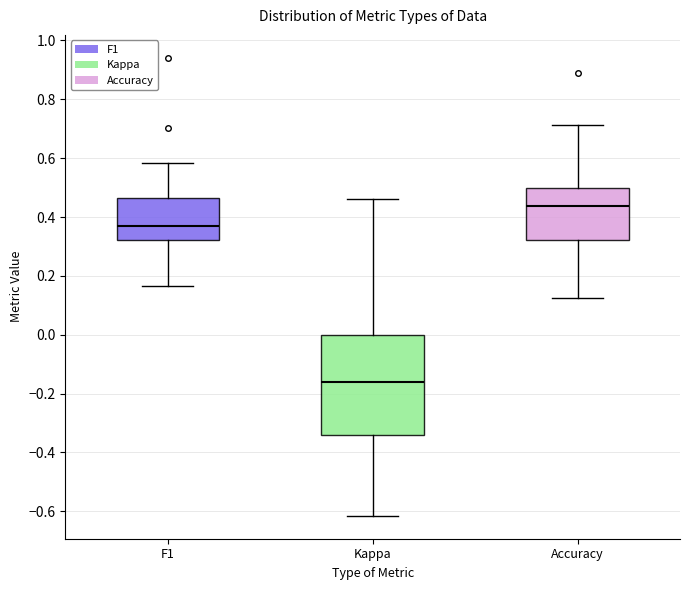

Which box is the tallest, from its lower edge to its upper edge?

Kappa